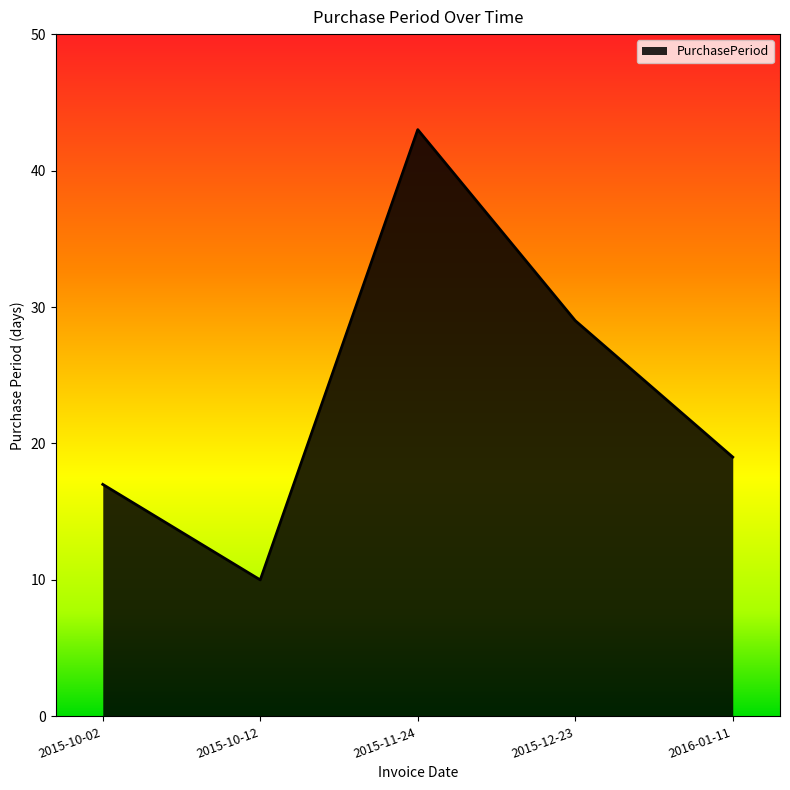

The value at 2015-10-12 is 17. True or false?

False